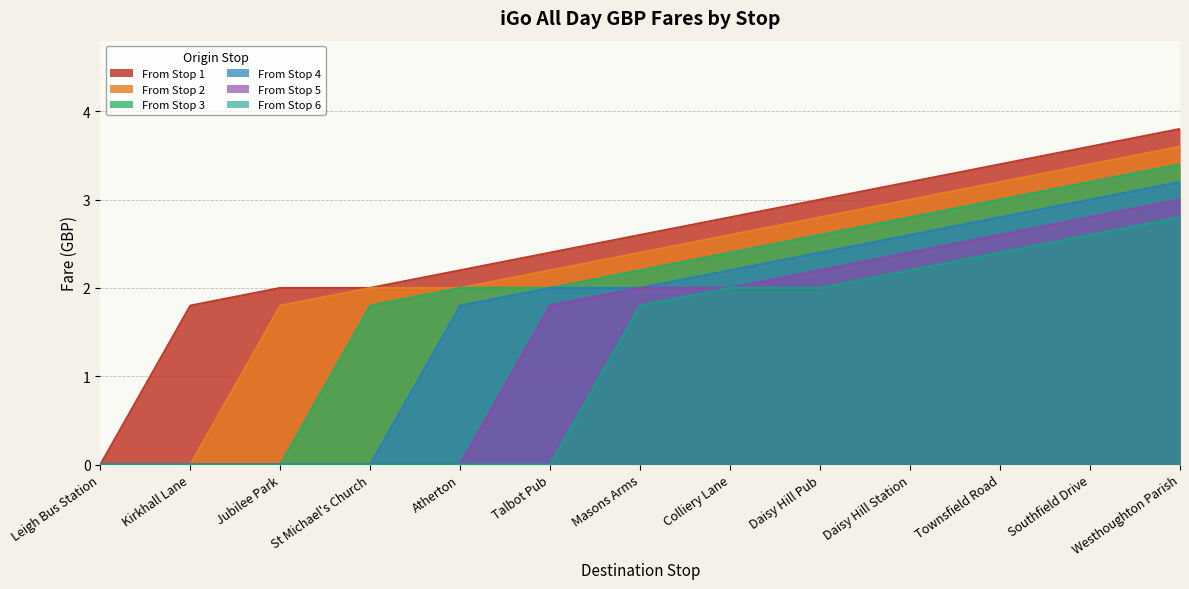

Reading right to left, extract all data points from this chart.

From Stop 1: 3.8	3.6	3.4	3.2	3.0	2.8	2.6	2.4	2.2	2.0	2.0	1.8	0.0
From Stop 2: 3.6	3.4	3.2	3.0	2.8	2.6	2.4	2.2	2.0	2.0	1.8	0.0	0.0
From Stop 3: 3.4	3.2	3.0	2.8	2.6	2.4	2.2	2.0	2.0	1.8	0.0	0.0	0.0
From Stop 4: 3.2	3.0	2.8	2.6	2.4	2.2	2.0	2.0	1.8	0.0	0.0	0.0	0.0
From Stop 5: 3.0	2.8	2.6	2.4	2.2	2.0	2.0	1.8	0.0	0.0	0.0	0.0	0.0
From Stop 6: 2.8	2.6	2.4	2.2	2.0	2.0	1.8	0.0	0.0	0.0	0.0	0.0	0.0